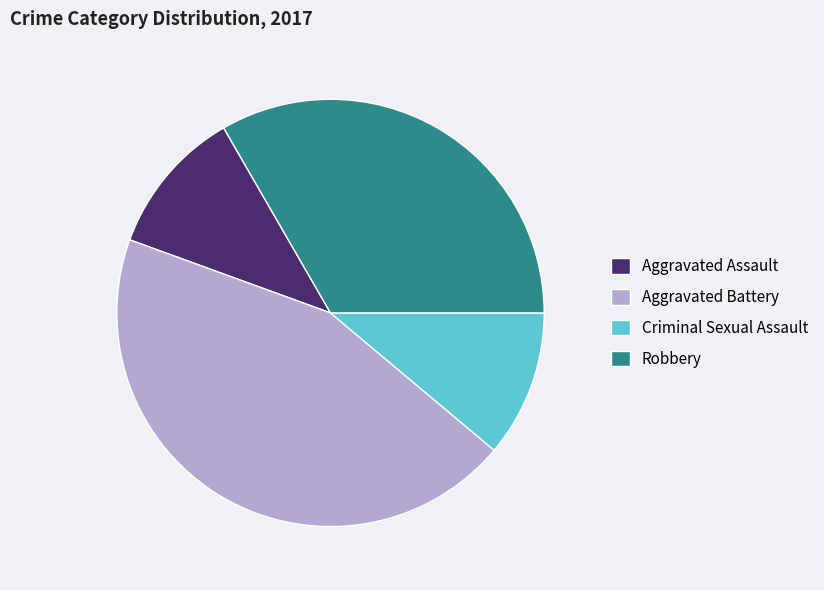

True or false: Aggravated Assault accounts for 1% of the total.

False